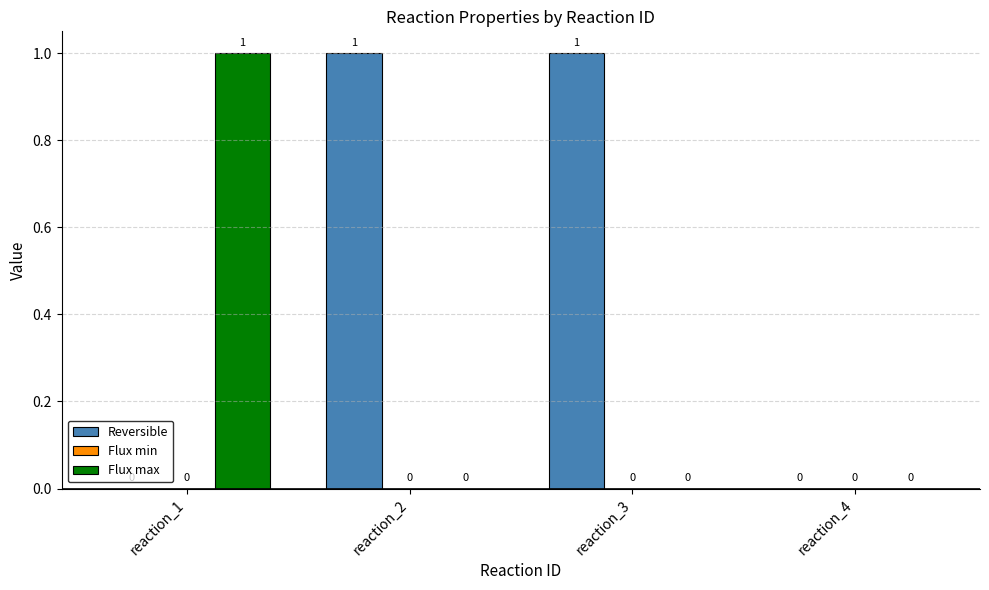

What is the total value across all series at reaction_1?

1